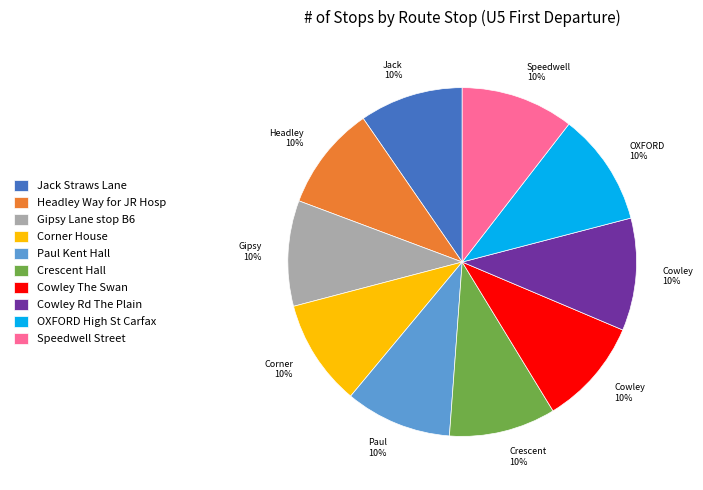

To the nearest percent, what percentage of the pie is Cowley Rd The Plain?

10%